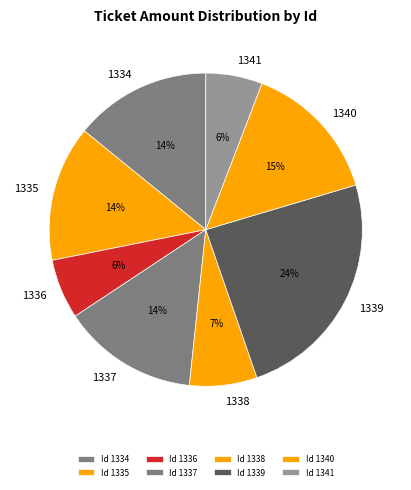

How many slices are in this pie chart?

8